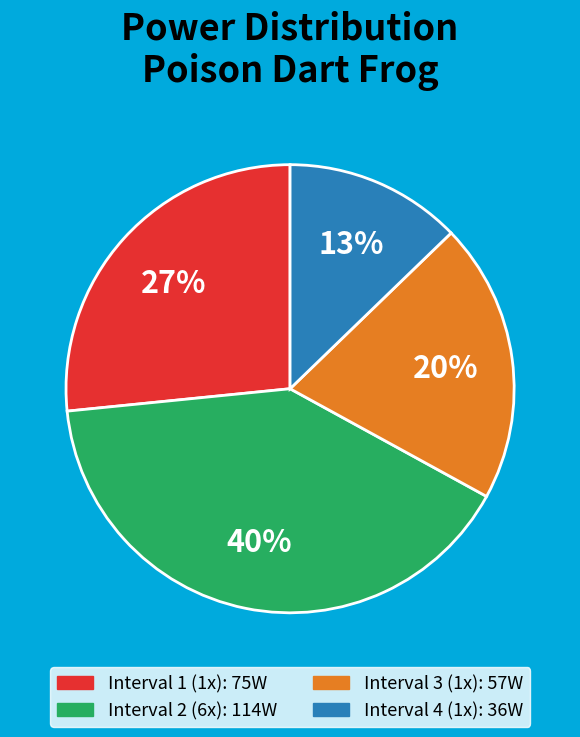

To the nearest percent, what is the average slice percentage?

25%